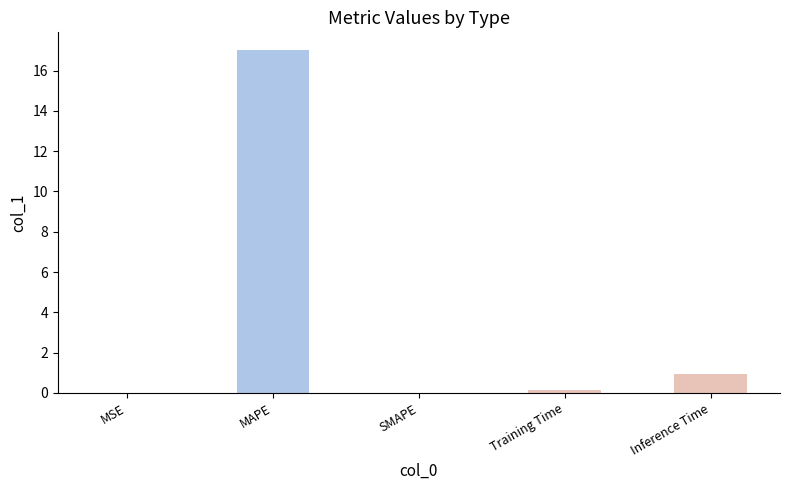

Where is the data nearest to the value 8?

Inference Time